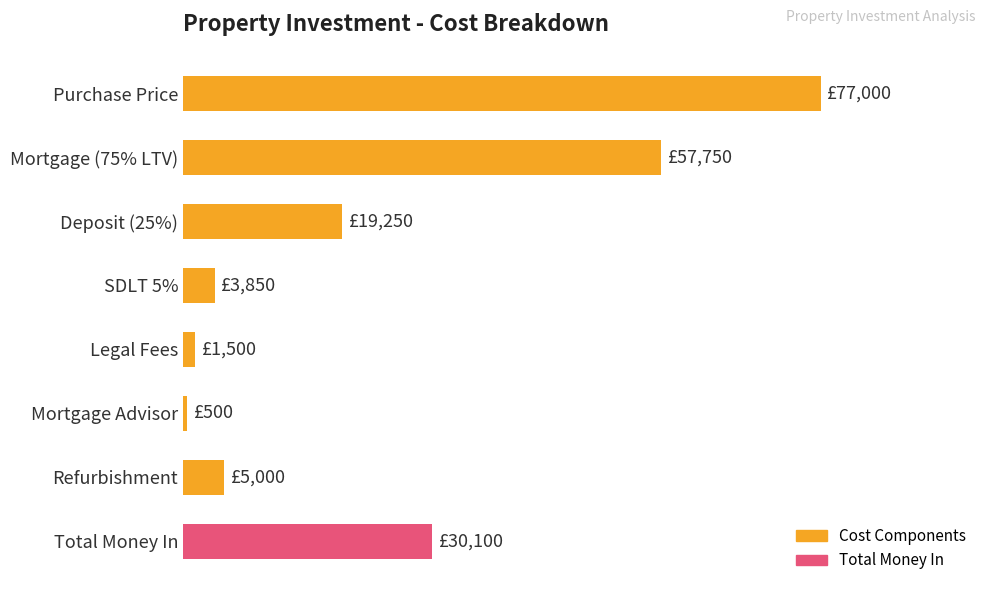

Are the bars horizontal?

Yes